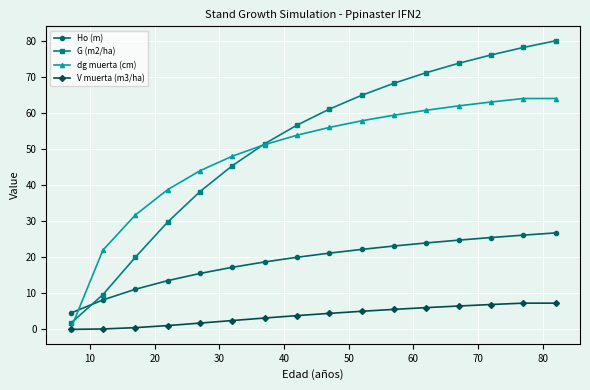

What is the maximum value shown in the chart?

80.1